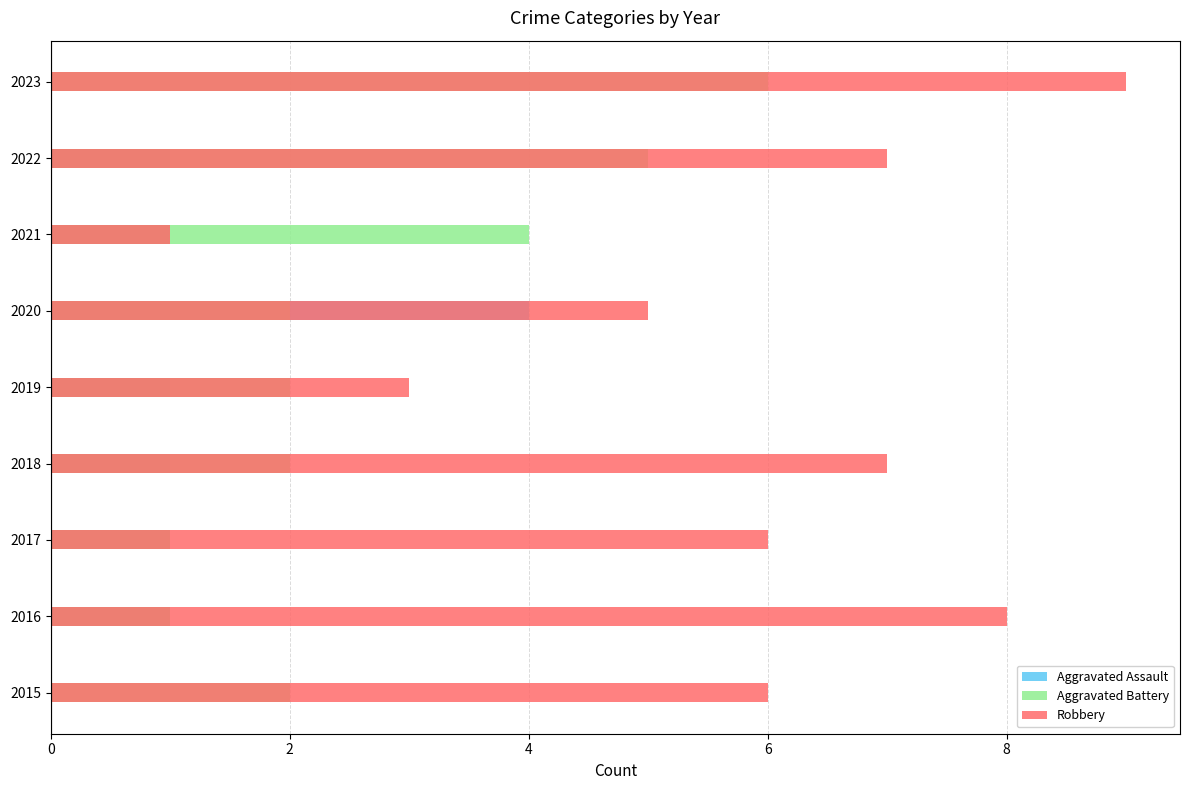

Does the chart contain stacked bars?

No